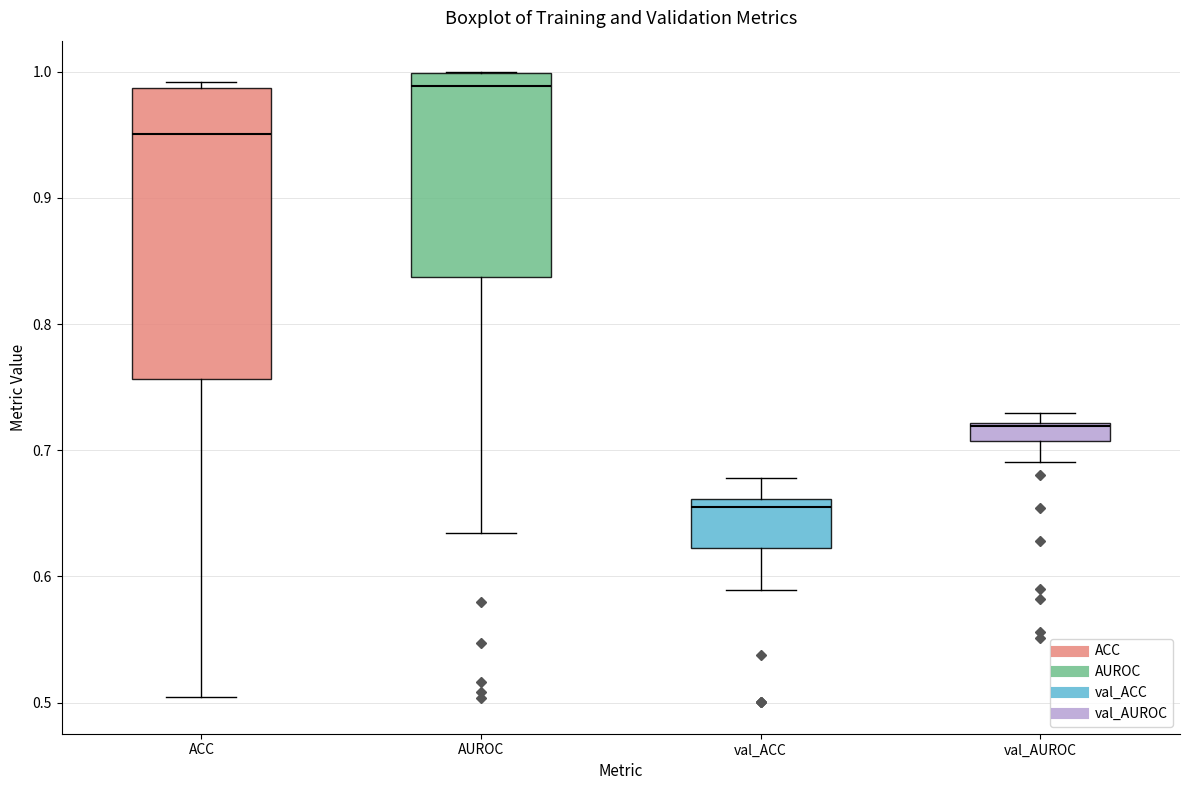

Comparing the boxes themselves (not the whiskers), which one is the tallest?

ACC